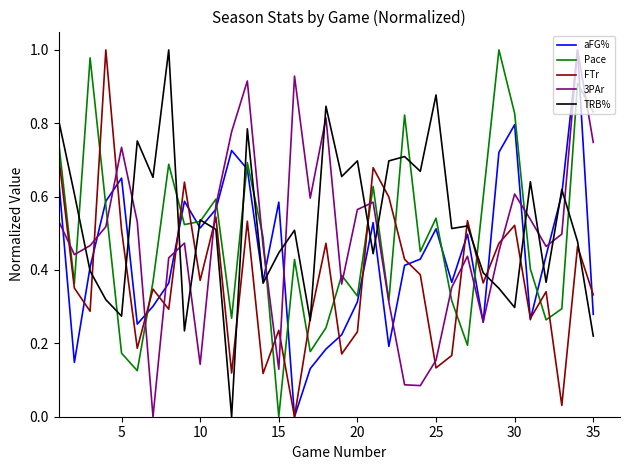

How many lines are shown in the chart?

5